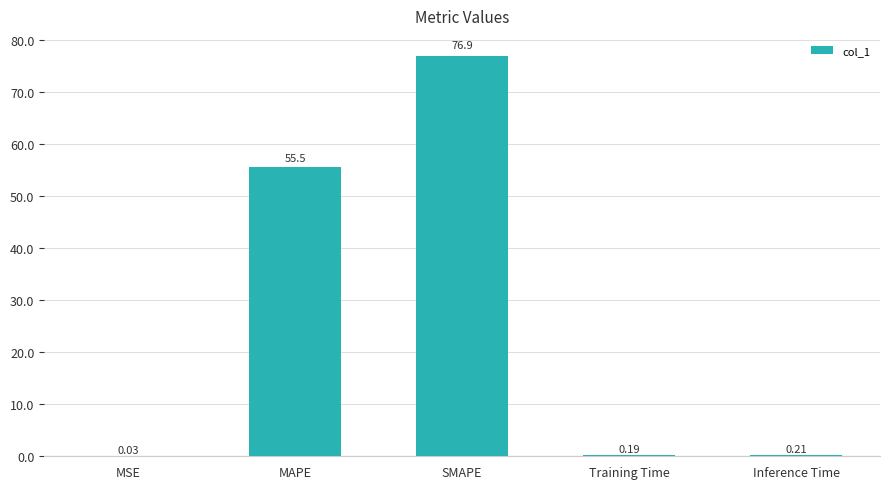

Which category has the highest value across all series?

SMAPE